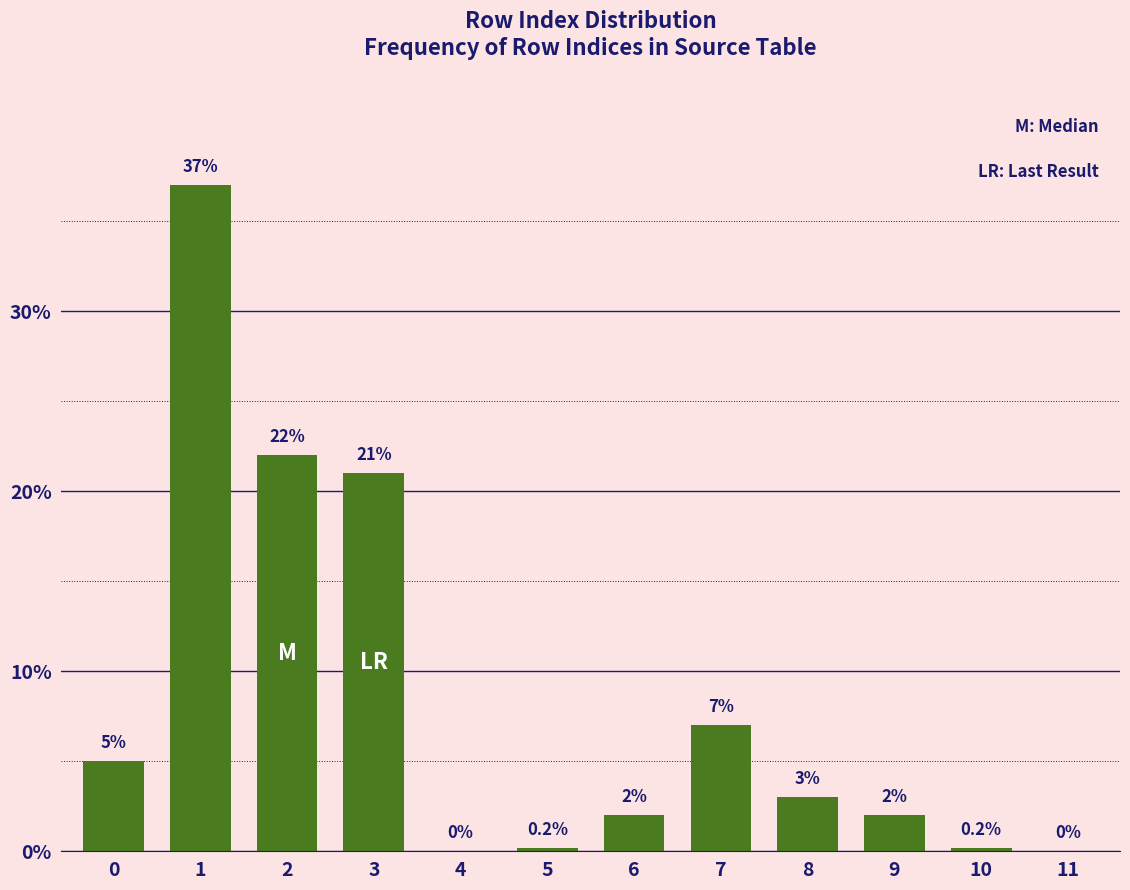

Reading left to right, list all the values displayed in this chart.

0=5.0	1=37.0	2=22.0	3=21.0	4=0.0	5=0.2	6=2.0	7=7.0	8=3.0	9=2.0	10=0.2	11=0.0